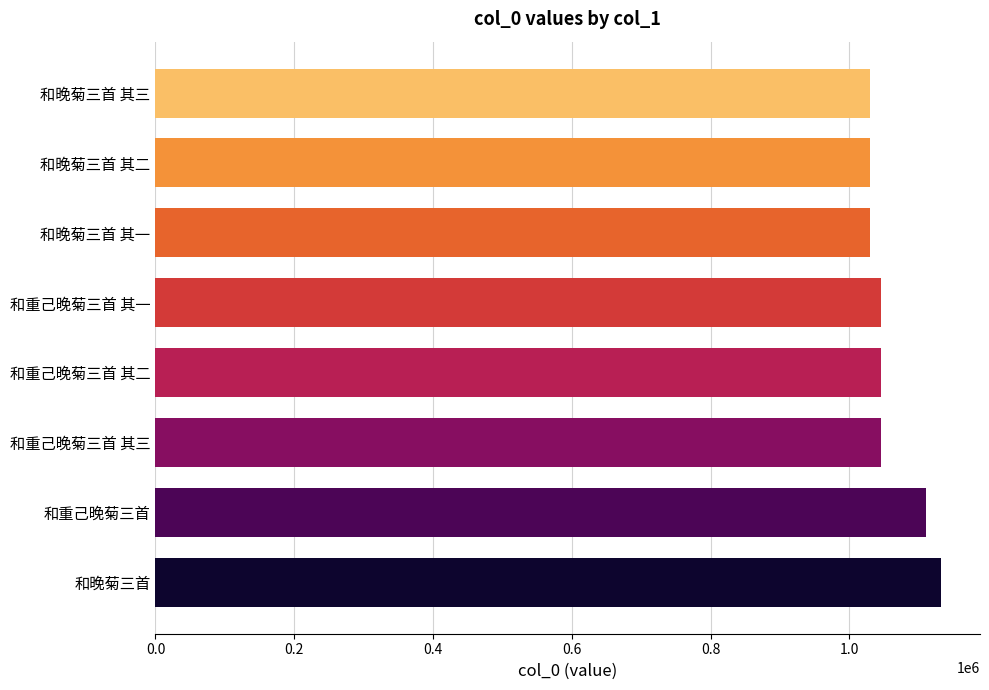

What is the average value?

1058685